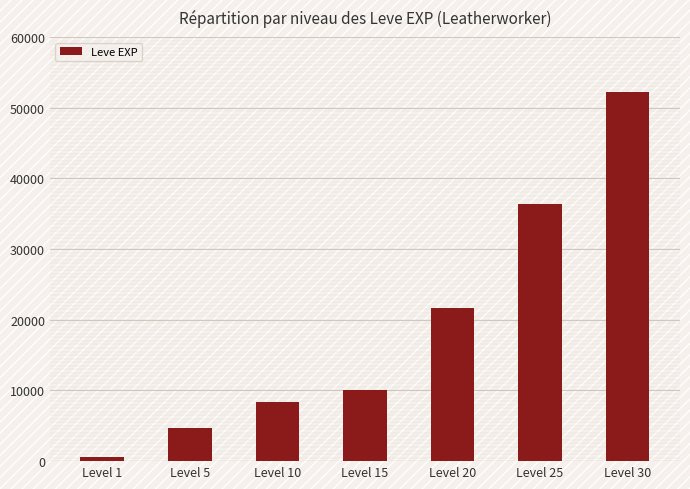

At which label is the value closest to 26425?

Level 20